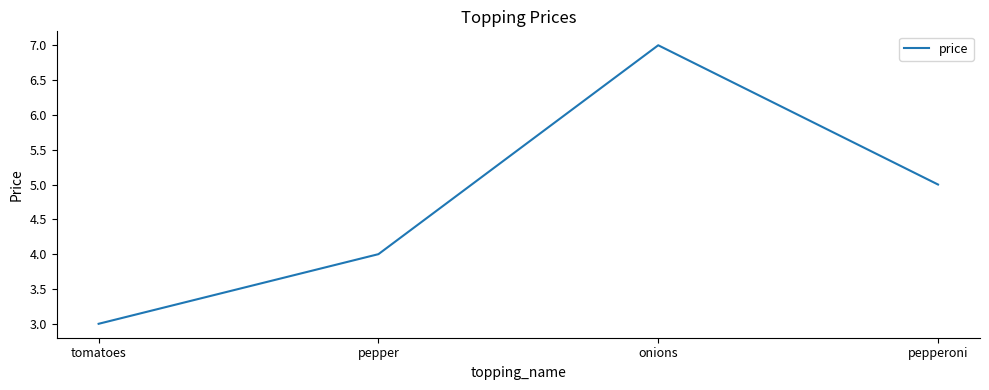

Rank the categories by value from lowest to highest.

tomatoes, pepper, pepperoni, onions